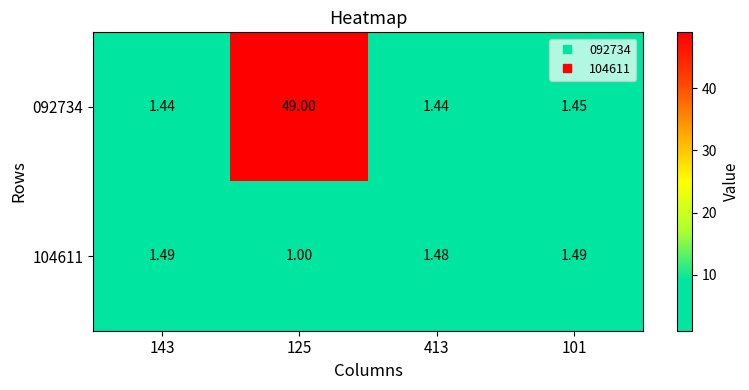

Is the value of 092734 at 143 greater than the value of 104611 at 143?

No